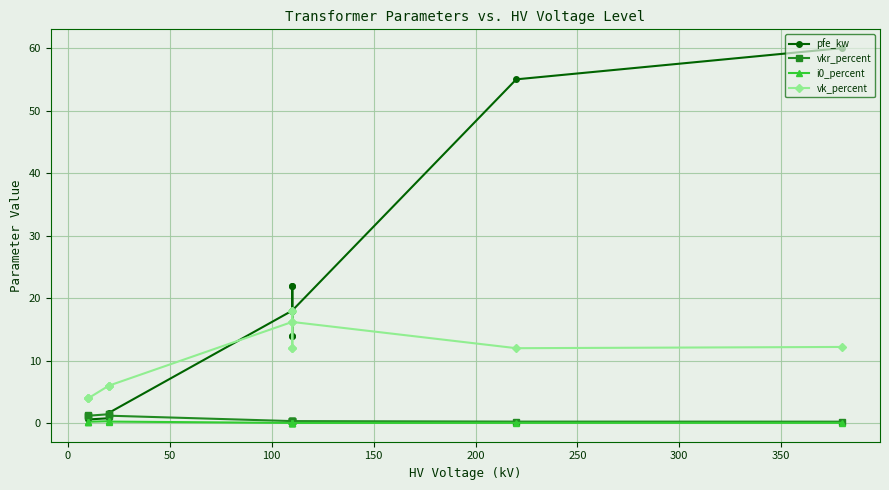

How many lines are shown in the chart?

4